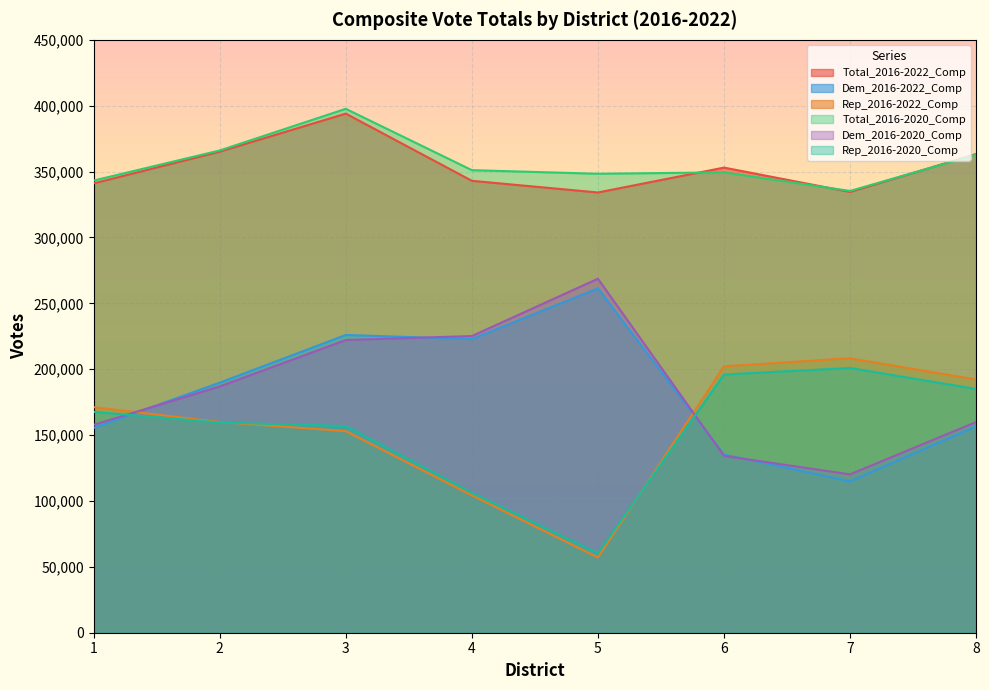

Which series has the largest total across all categories?

Total_2016-2020_Comp